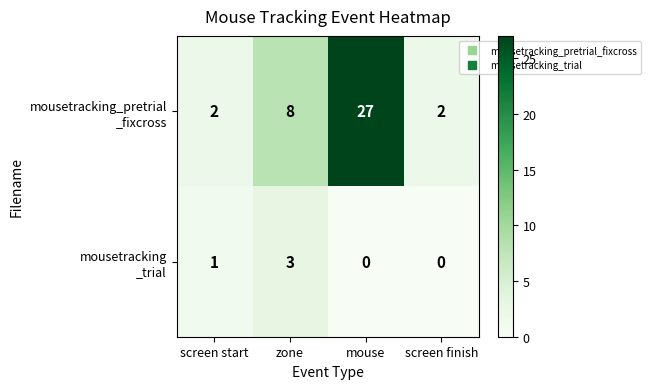

Which category has the highest value across all series?

mouse